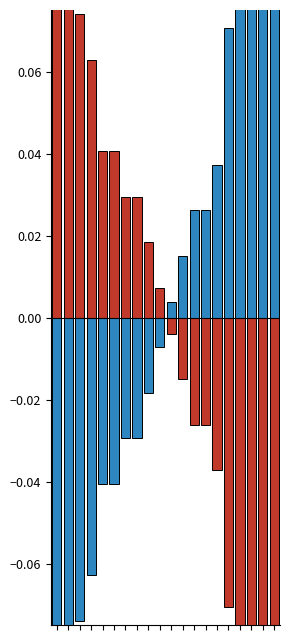

Are the bars horizontal?

No